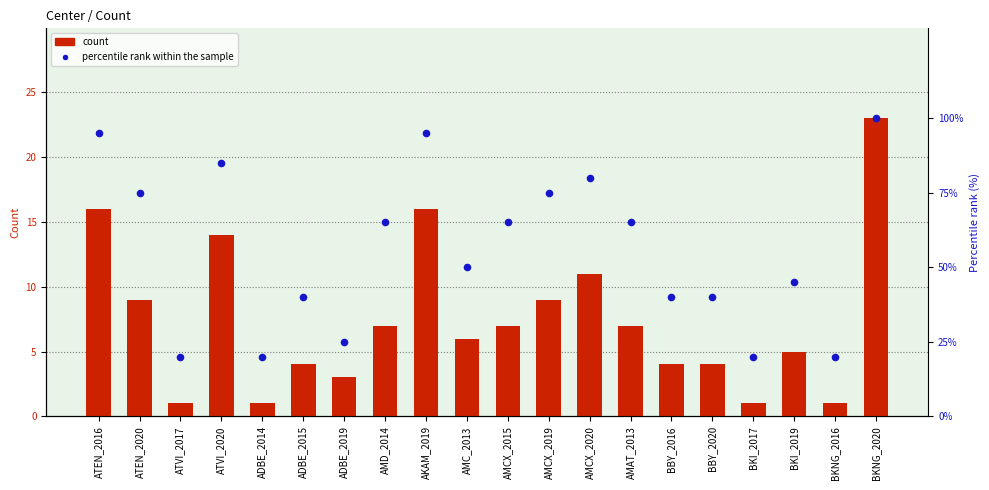

Which series has the largest total across all categories?

percentile rank within the sample